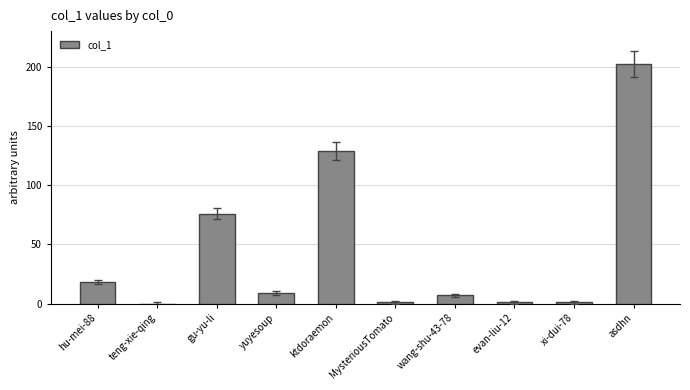

Which label corresponds to the largest value in the chart?

asdhn